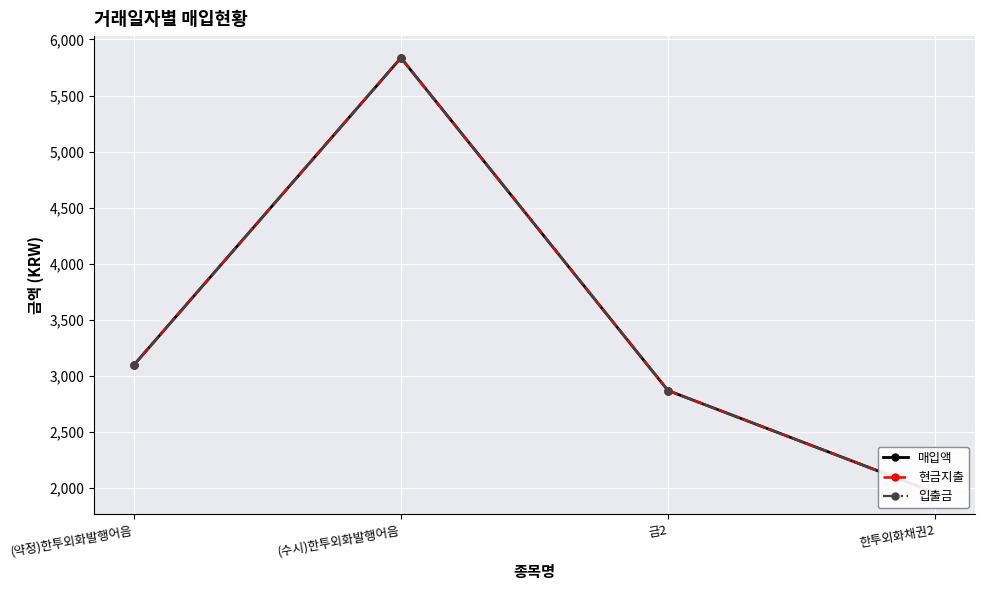

Where does the 입출금 series first go above 3095?

(약정)한투외화발행어음